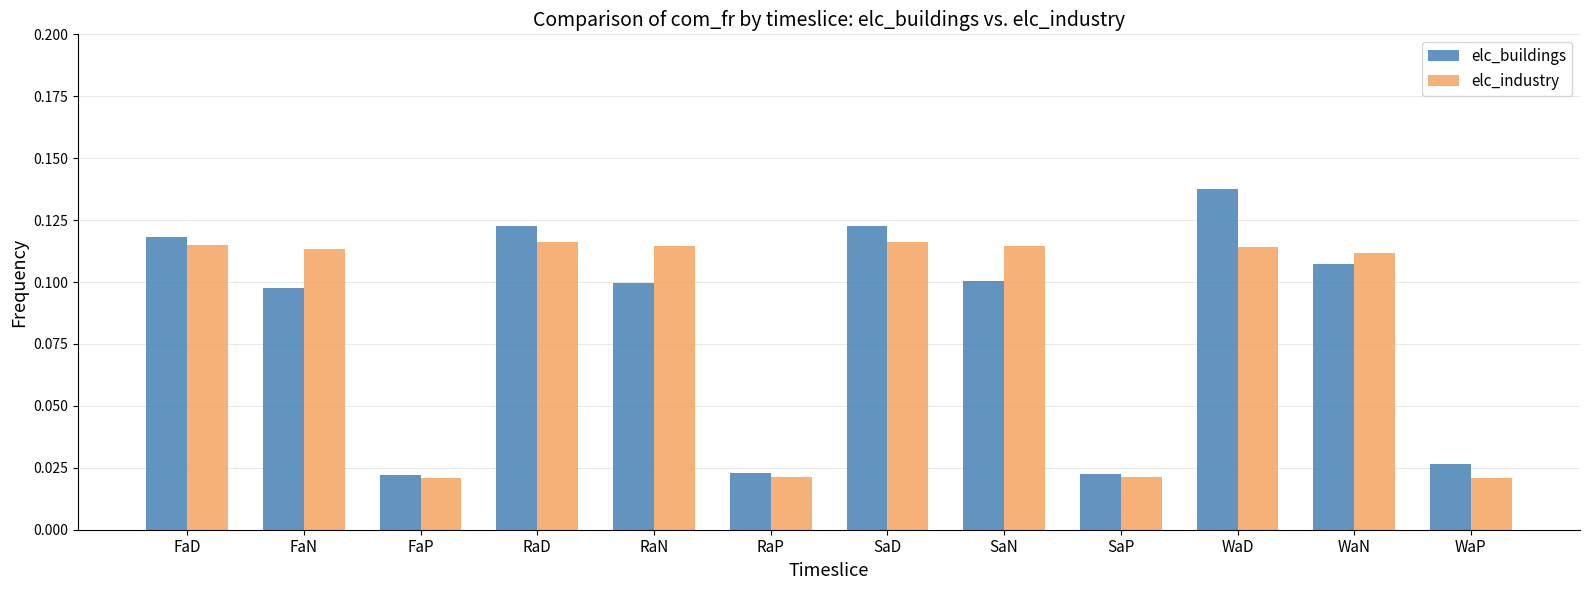

What is the sum of all elc_buildings values?

1.0